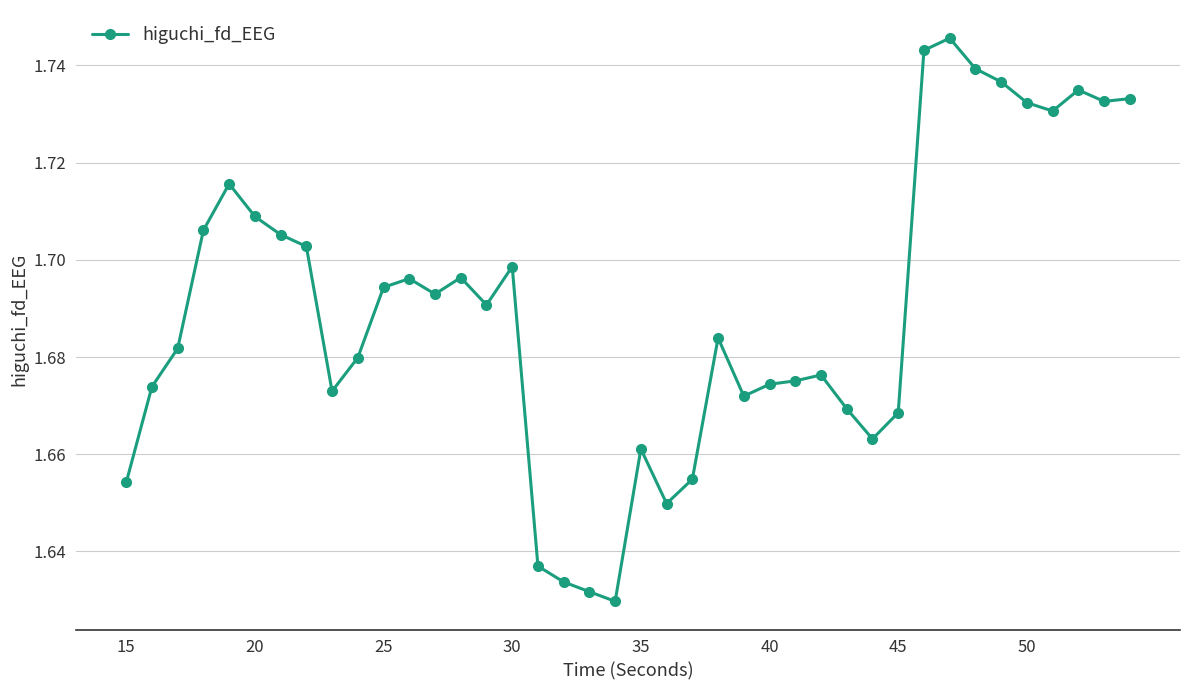

What is the sum of all values?

67.6